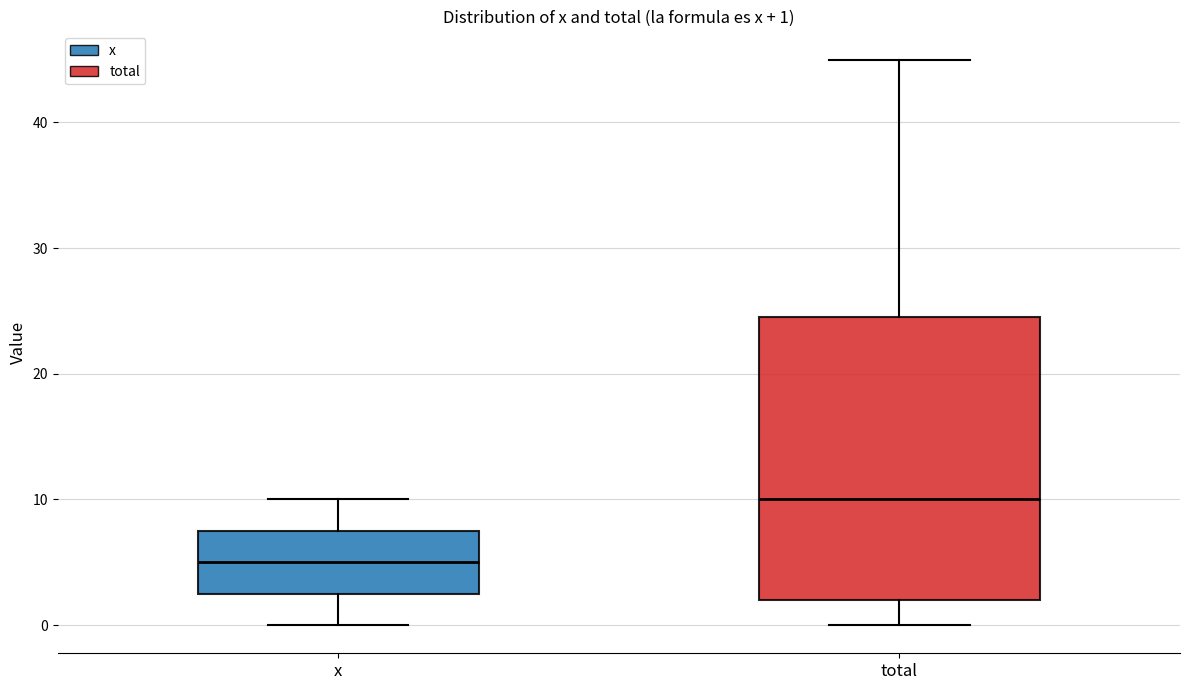

Comparing the boxes themselves (not the whiskers), which one is the tallest?

total